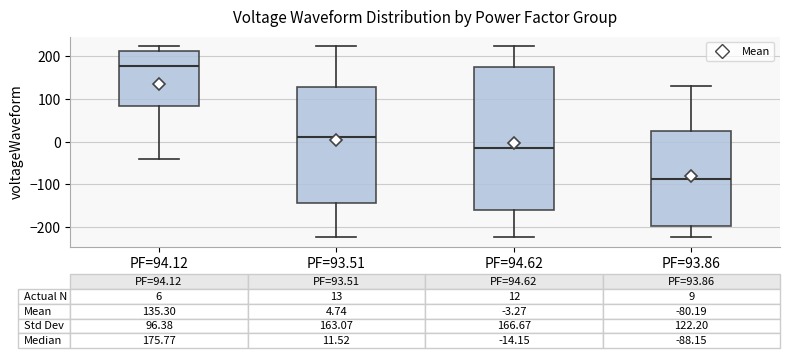

Comparing the boxes themselves (not the whiskers), which one is the tallest?

PF=94.62